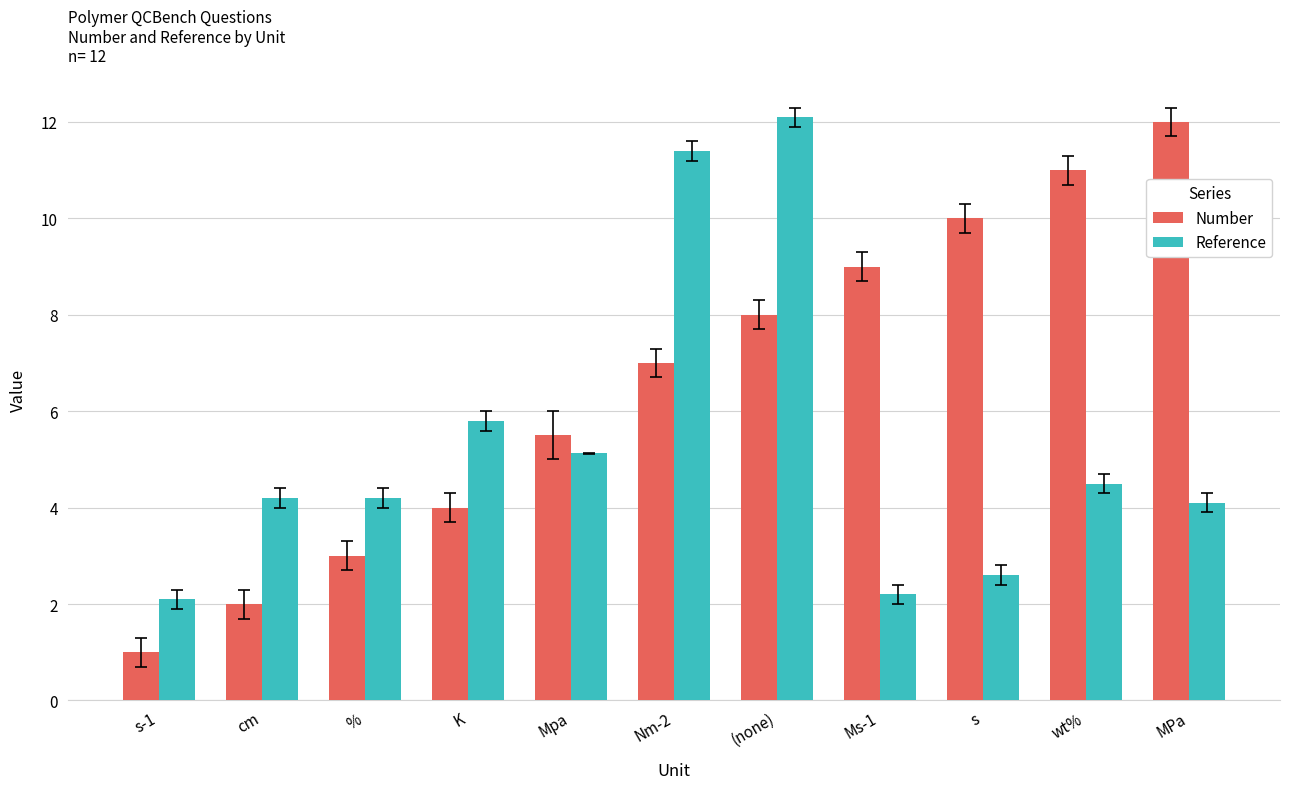

What is the total value across all series at %?

7.2